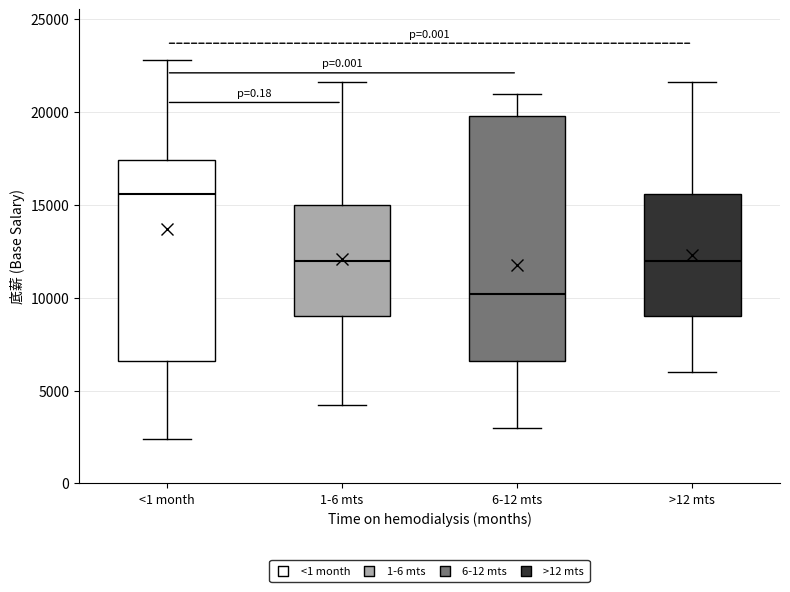

Comparing the boxes themselves (not the whiskers), which one is the tallest?

6-12 mts